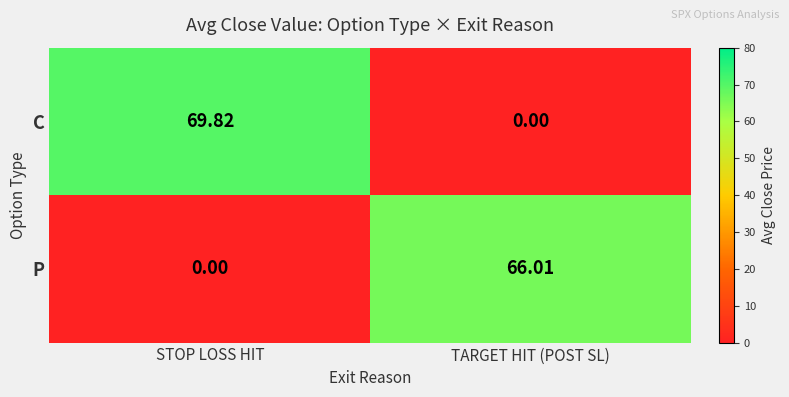

Which series has the widest spread of values?

C